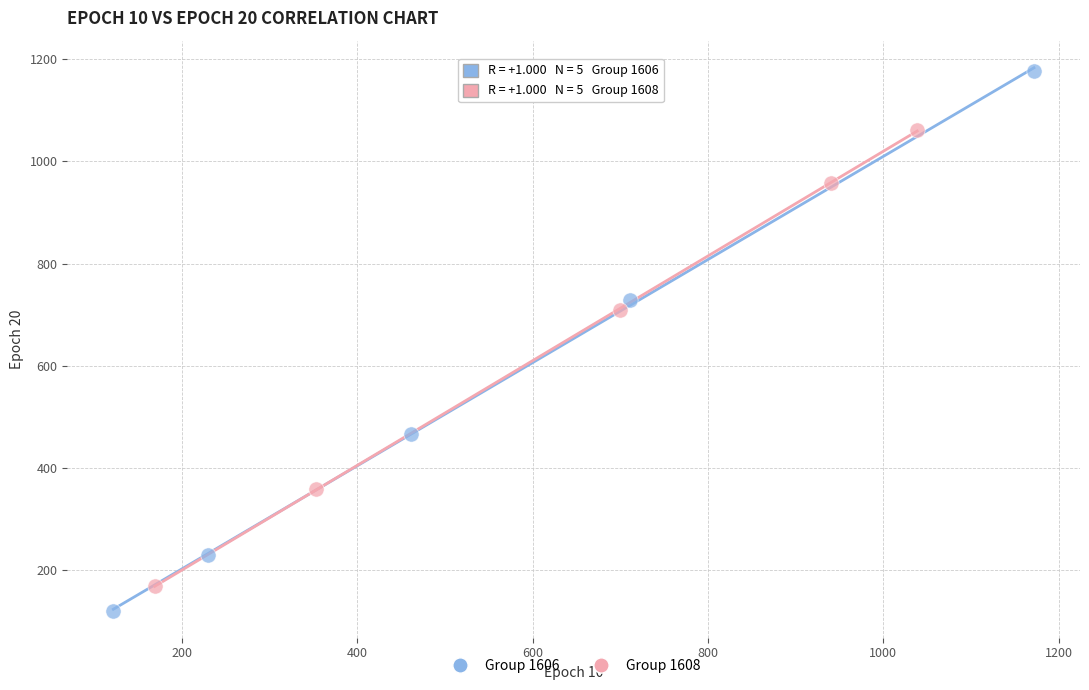

Which series reaches the maximum Y coordinate?

Group 1606